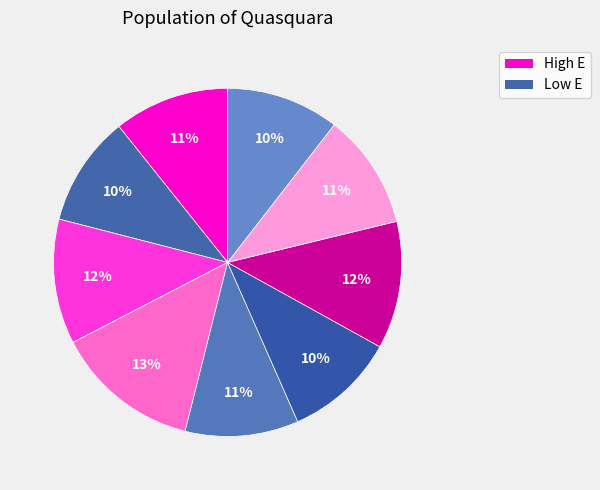

How many segments does this pie chart have?

9